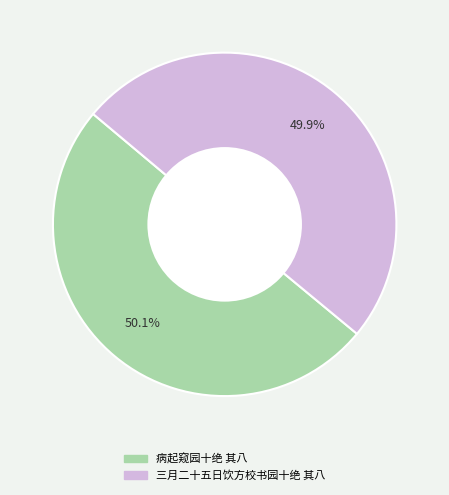

To the nearest percent, what portion does 病起窥园十绝 其八 represent?

50%